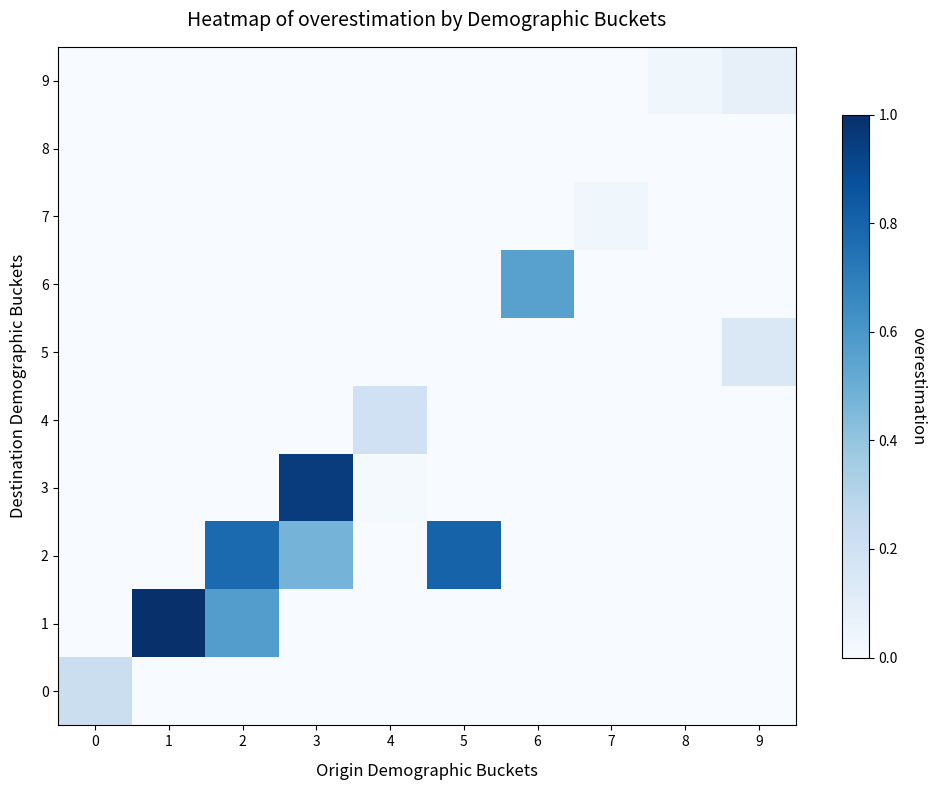

What is the maximum value shown in the chart?

1.0